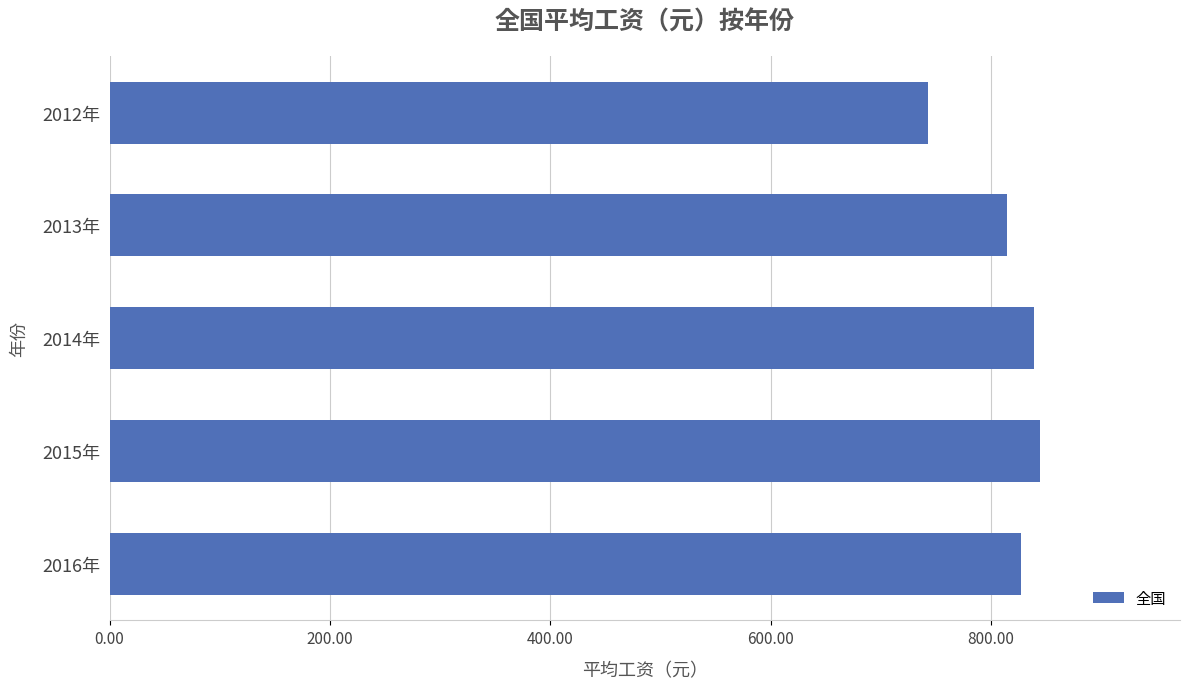

What is the minimum value shown in the chart?

743.0